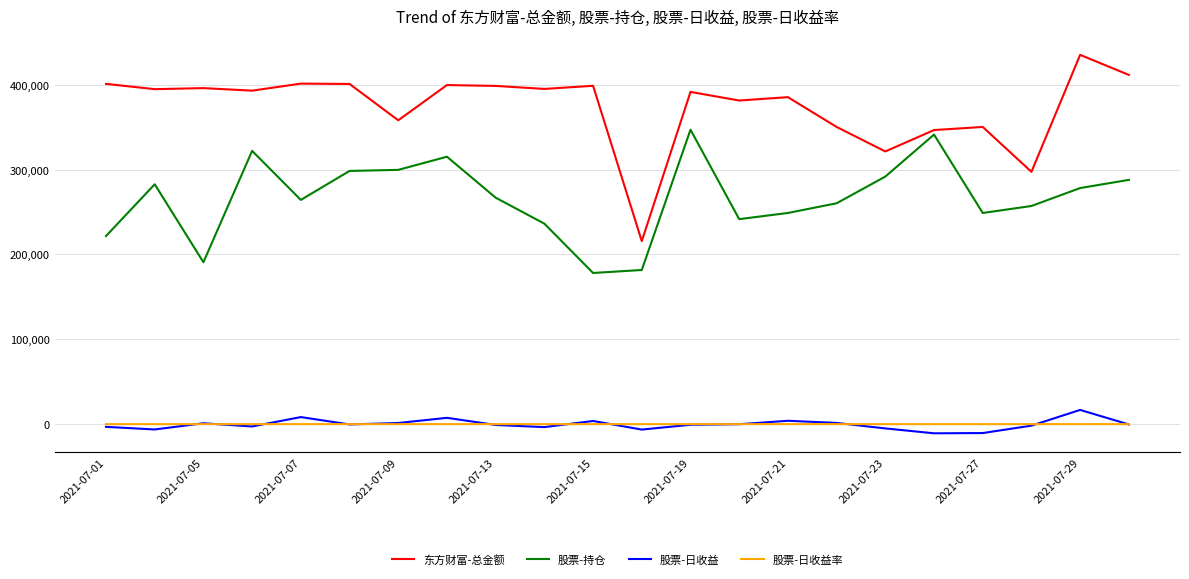

Which series has the widest spread of values?

东方财富-总金额